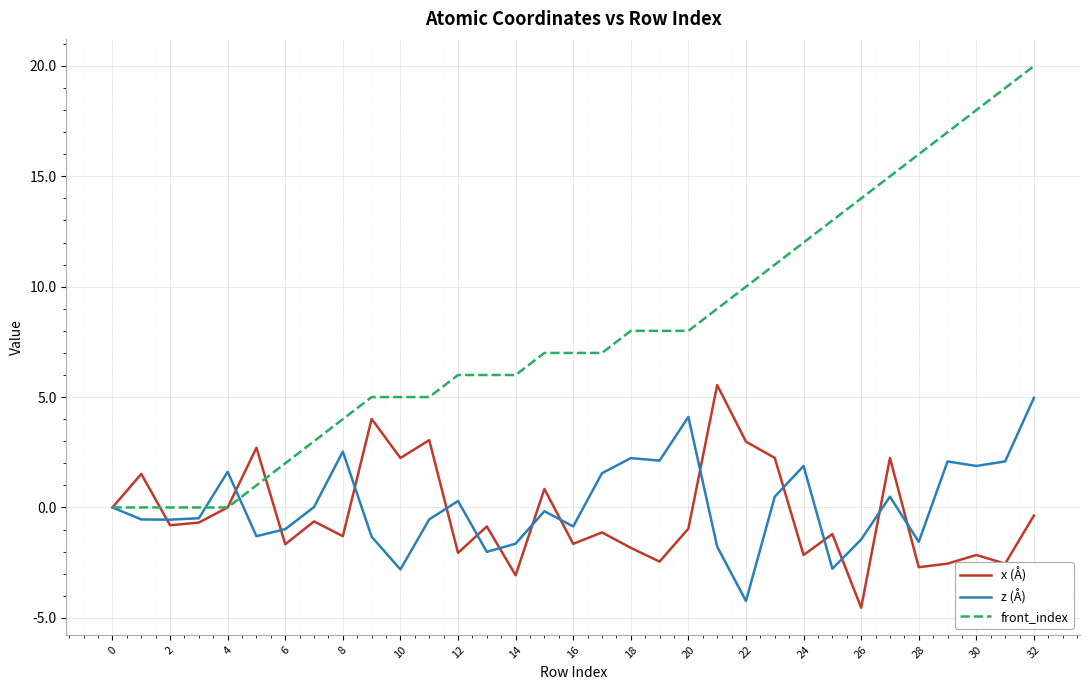

Which series has the largest total across all categories?

front_index